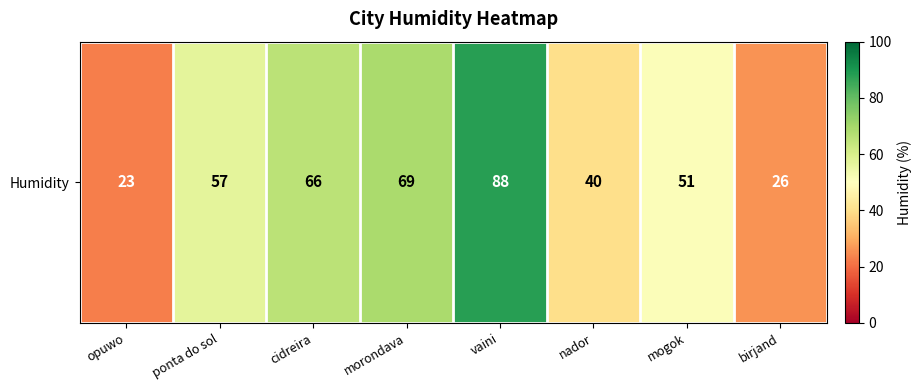

What is the change in value from ponta do sol to mogok?

-6